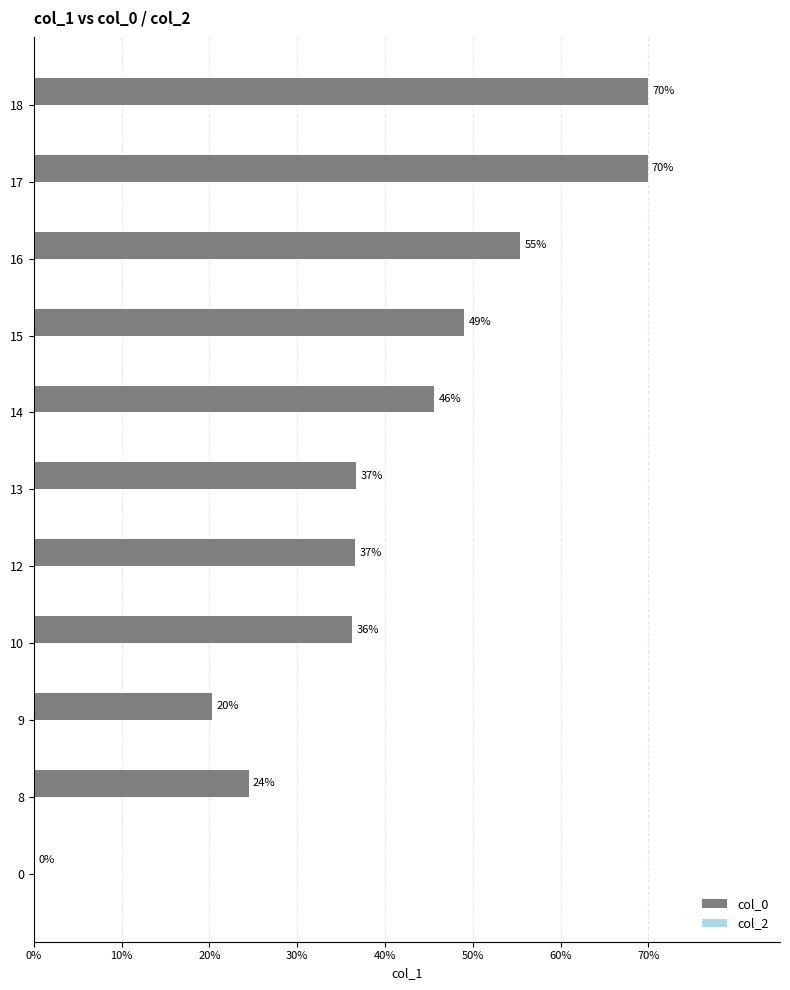

Are the bars horizontal?

Yes